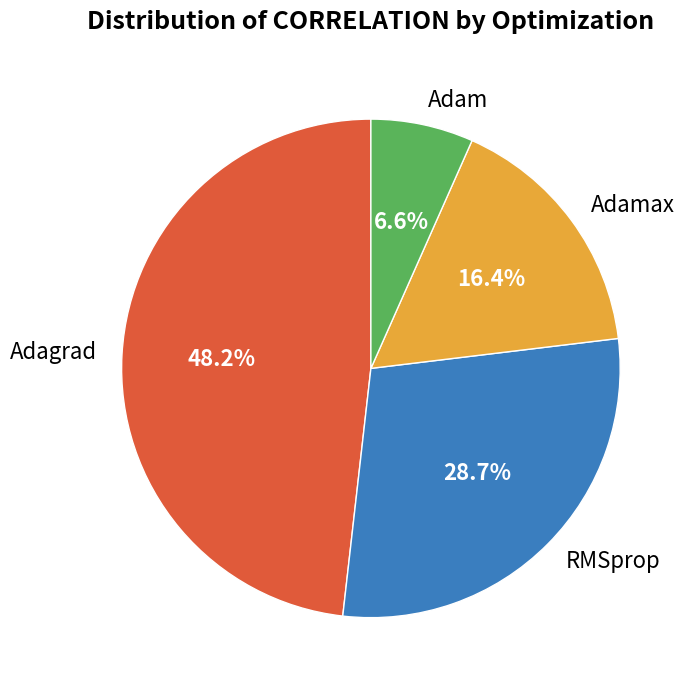

To the nearest percent, what is the difference between the largest and smallest slice percentages?

42%